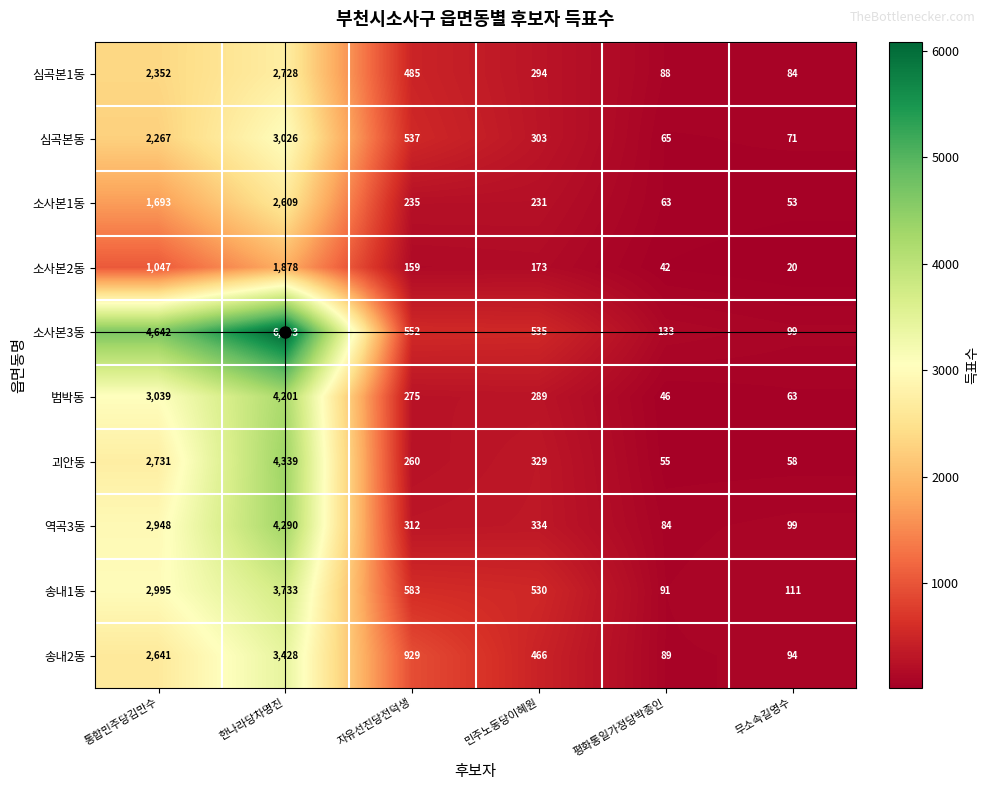

What is the greatest value displayed?

6083